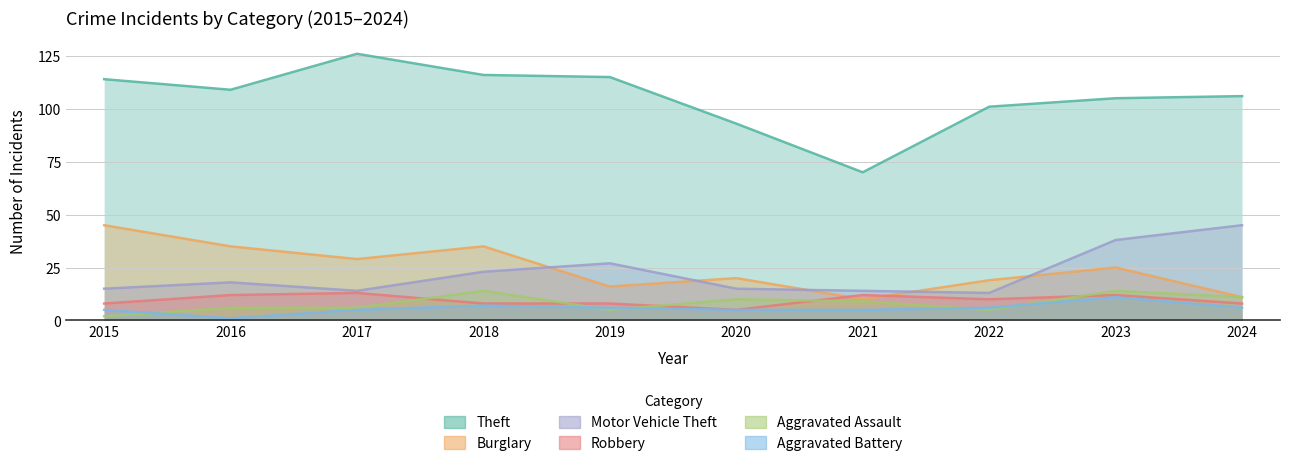

How many categories are shown in the chart?

10